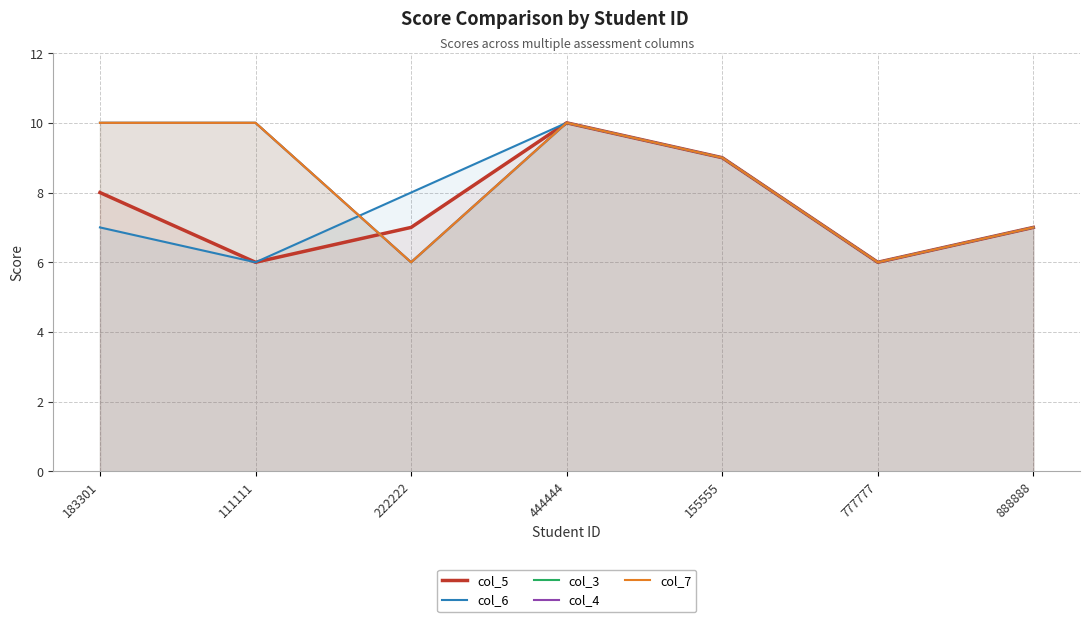

At which category does col_6 reach its first local peak?

444444